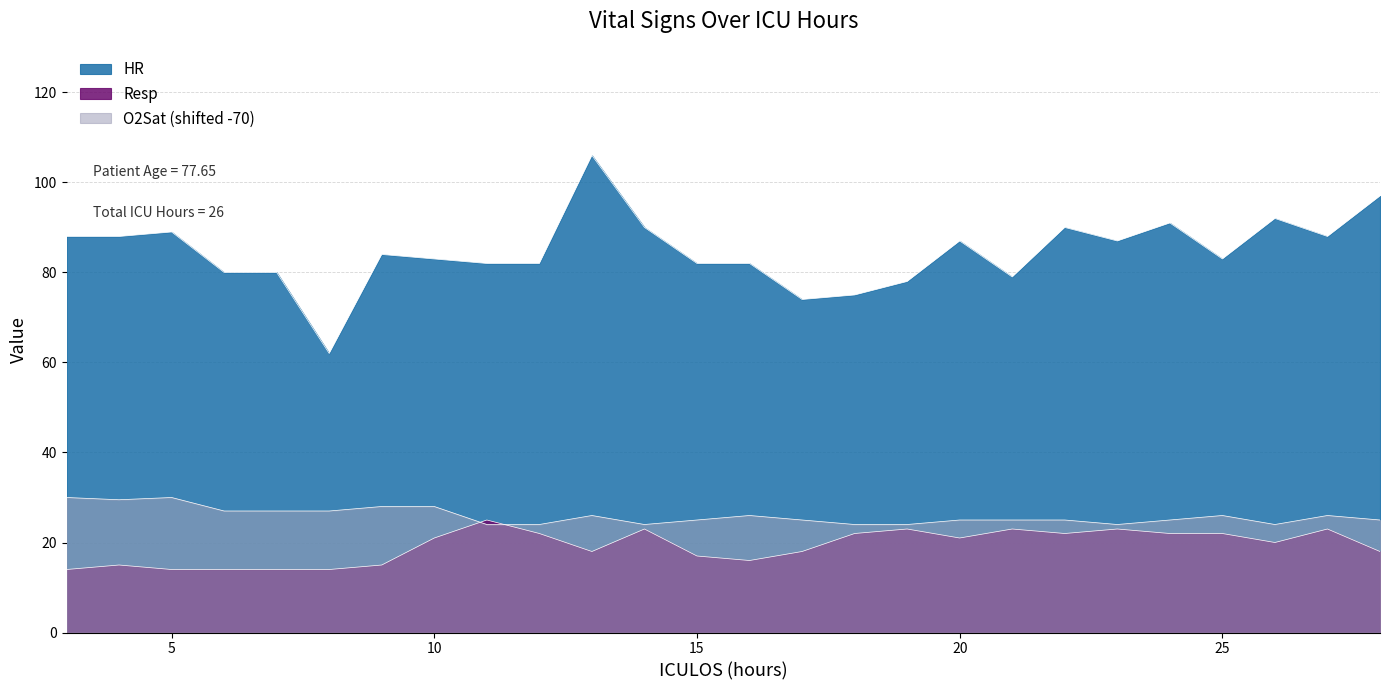

Which series has the largest range (max minus min)?

HR